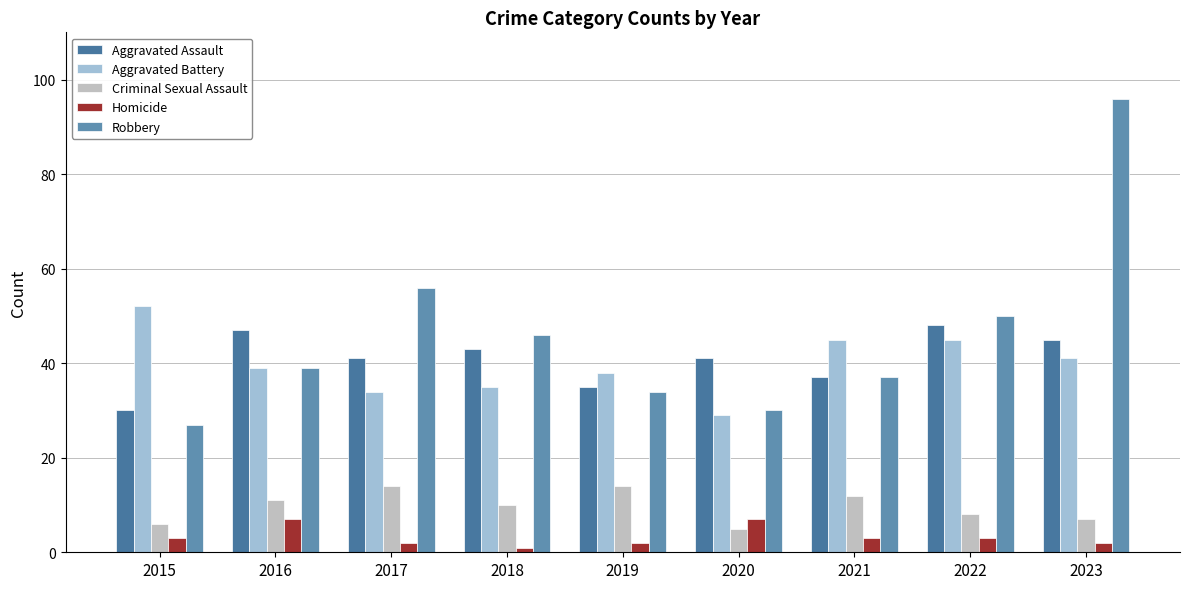

What is the approximate value of Criminal Sexual Assault at 2020?

5